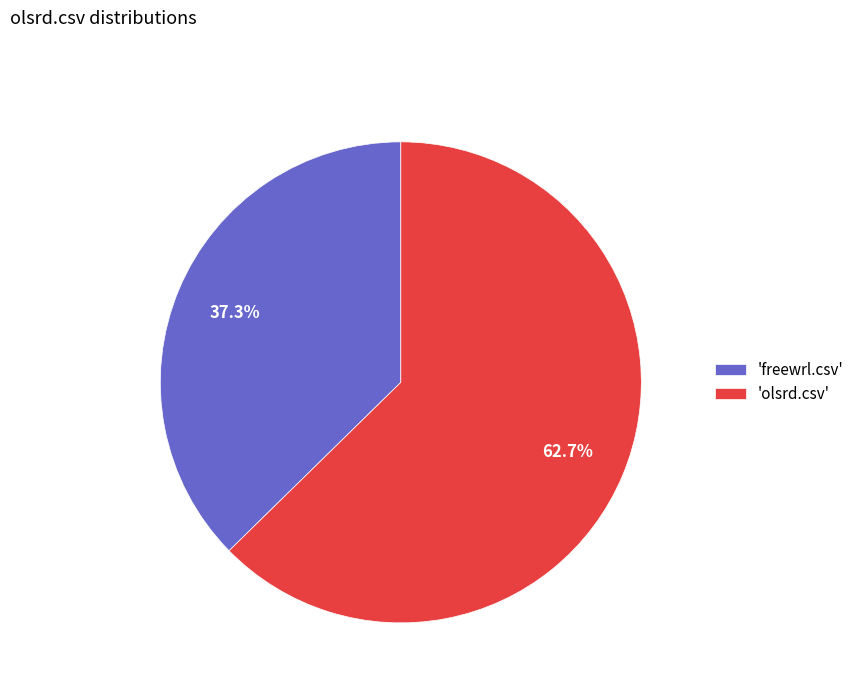

Between 'olsrd.csv' and 'freewrl.csv', which is larger?

'olsrd.csv'